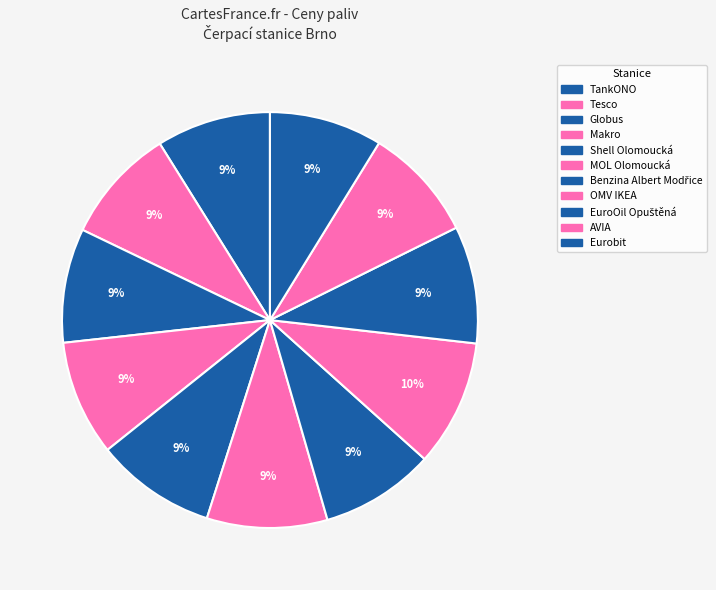

Count the number of slices in the pie.

11